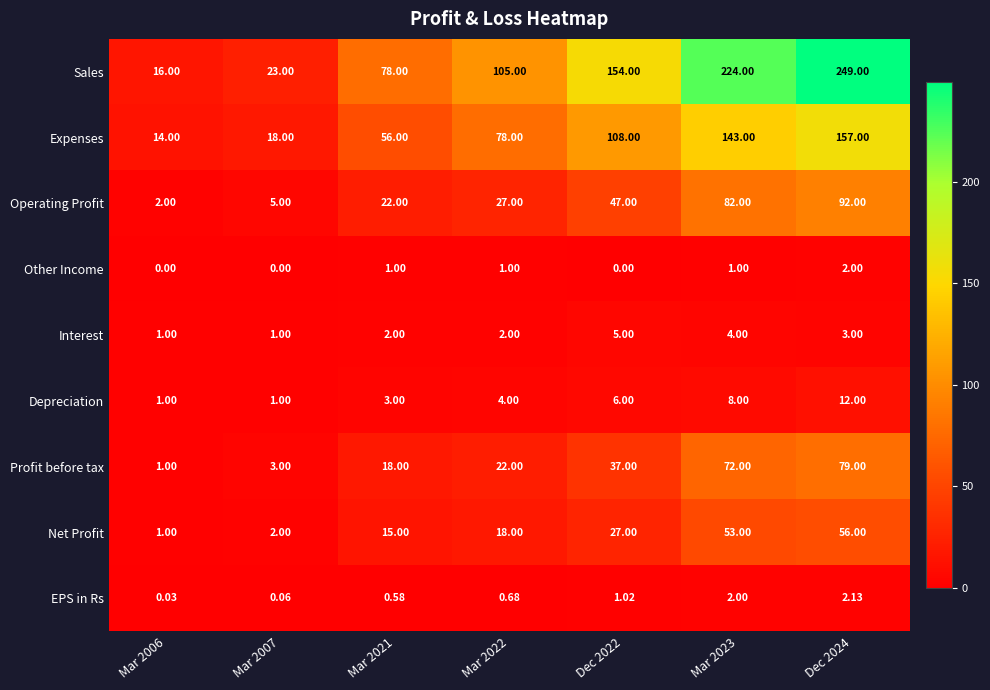

Which series has the largest total across all categories?

Sales